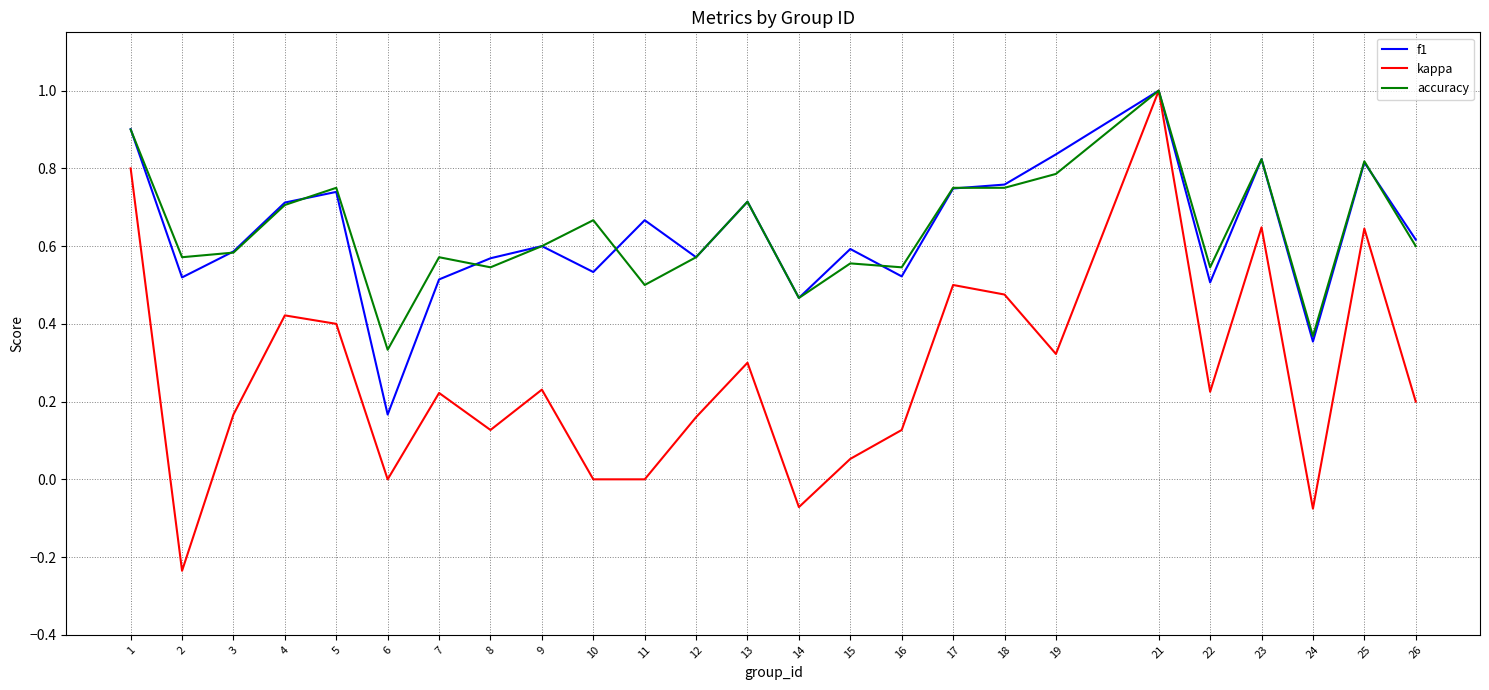

Which label corresponds to the largest value in the chart?

21